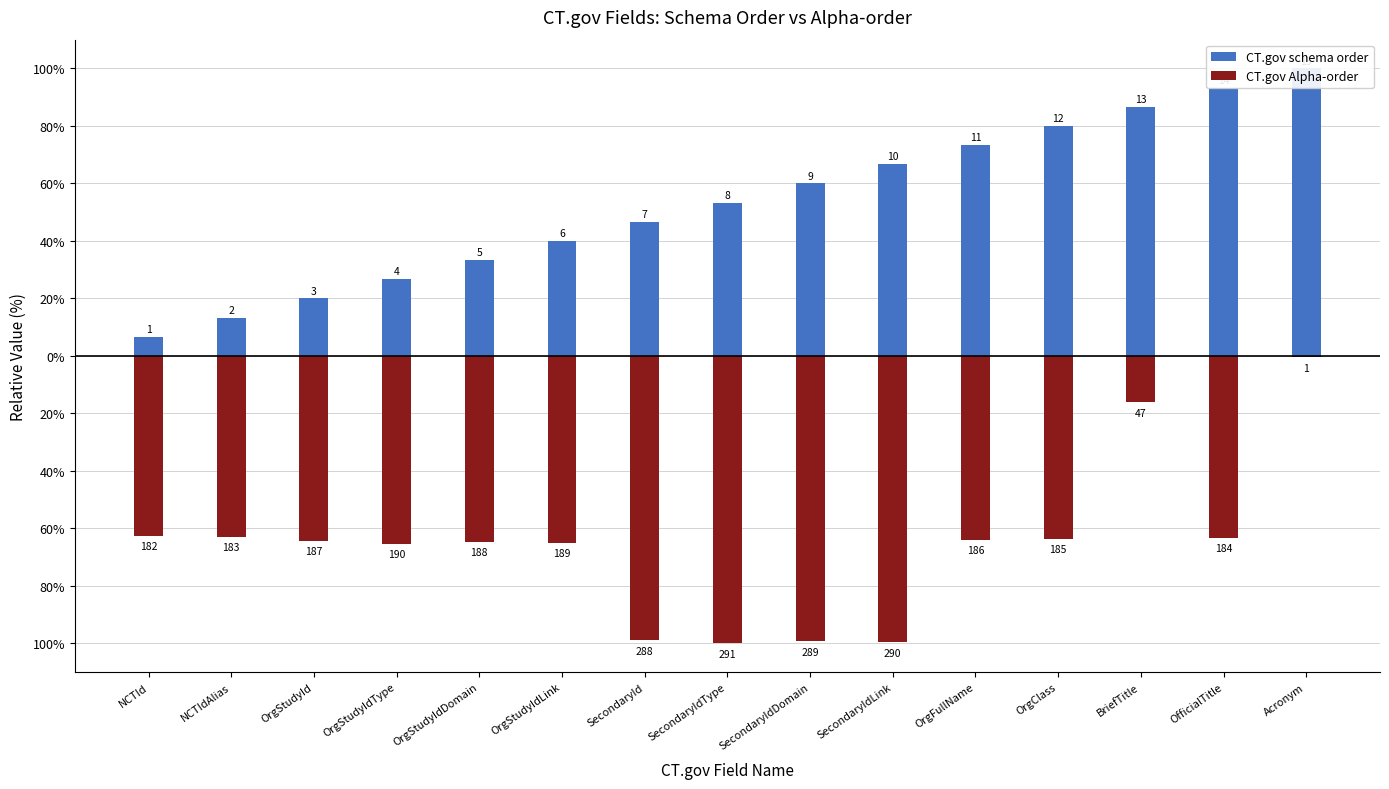

At which label does CT.gov schema order reach its minimum?

NCTId